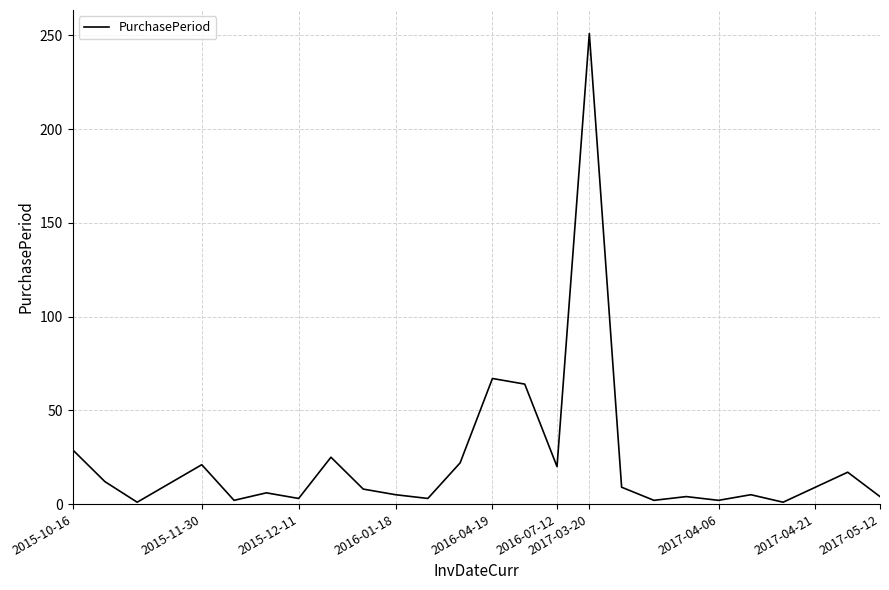

What is the minimum value shown in the chart?

1